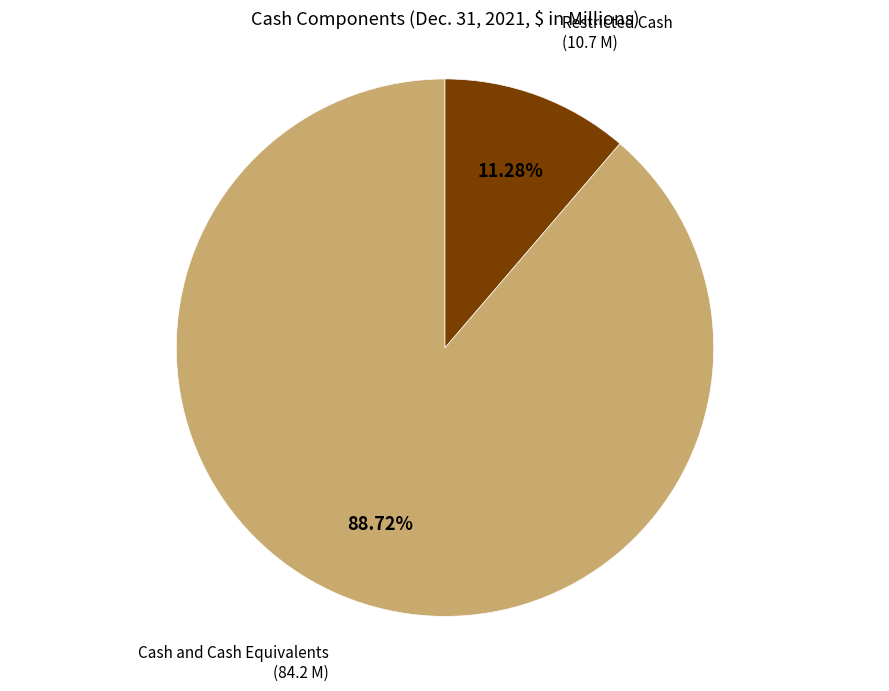

Is there a majority slice in this chart?

Yes